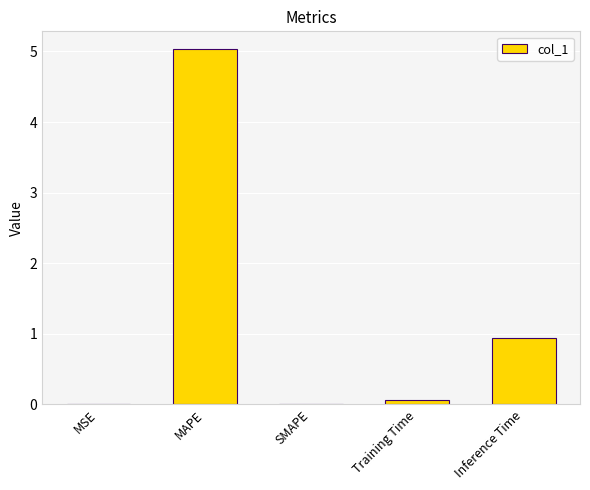

At which category does the chart reach its peak across all series?

MAPE